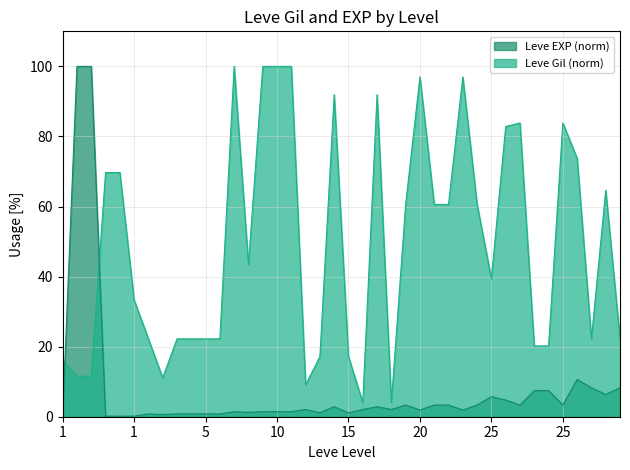

True or false: Leve EXP has a value of 0.2 at 1.

True